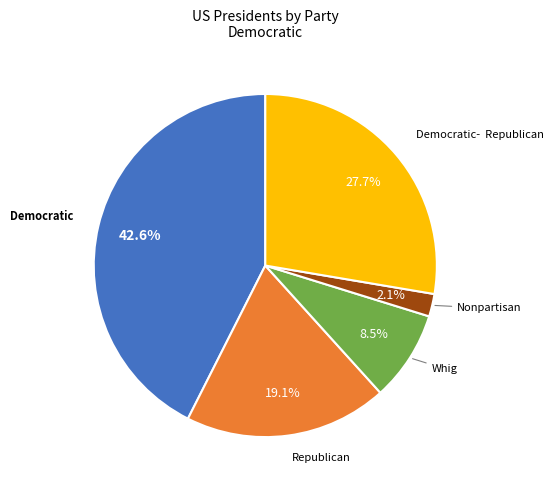

Is there a majority slice in this chart?

No